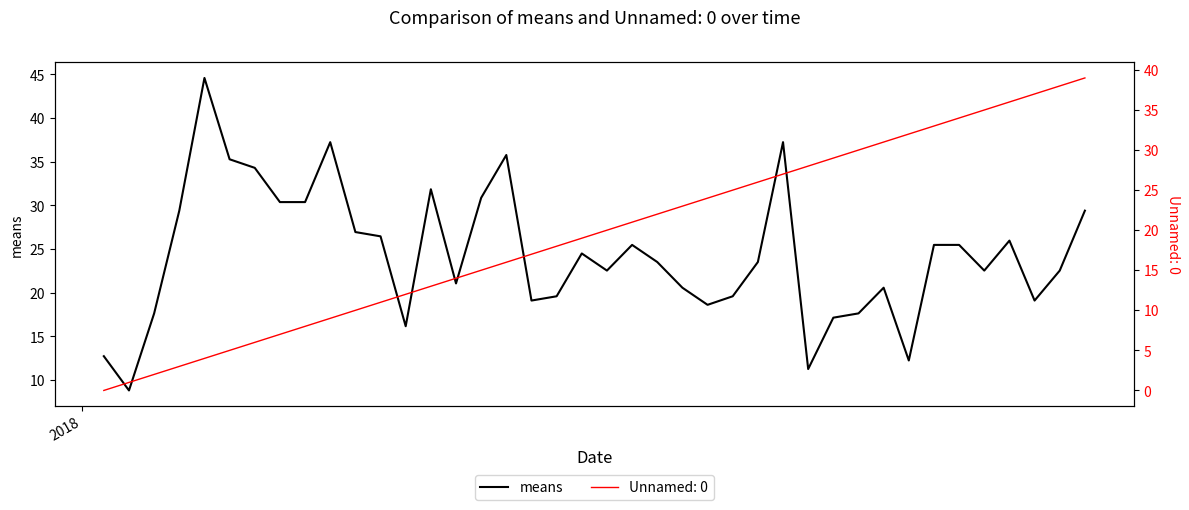

What is the maximum value for means?

44.6